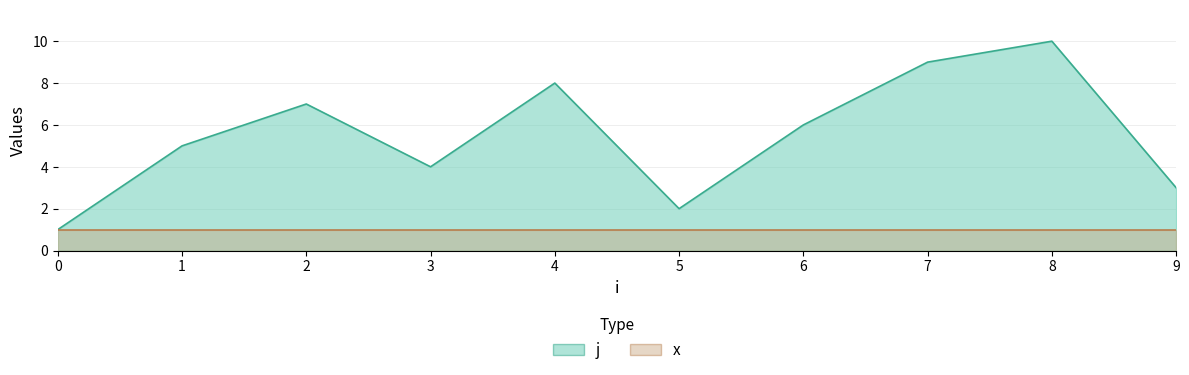

Is it true that the value at 3 is 5?

False